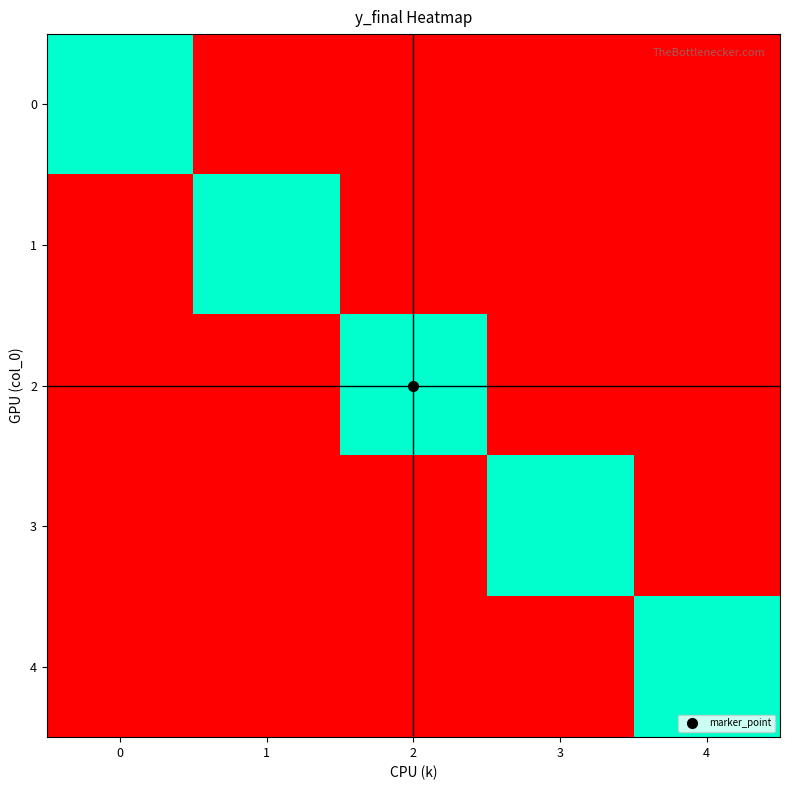

Reading left to right, list all the values displayed in this chart.

0: 0=1	1=0	2=0	3=0	4=0
1: 0=0	1=1	2=0	3=0	4=0
2: 0=0	1=0	2=1	3=0	4=0
3: 0=0	1=0	2=0	3=1	4=0
4: 0=0	1=0	2=0	3=0	4=1